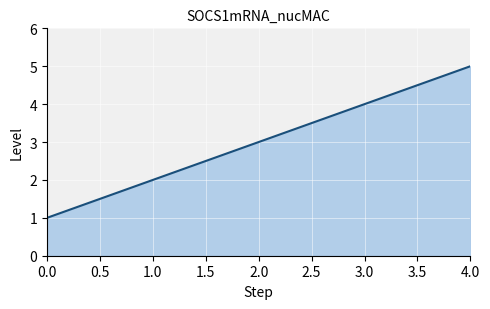

What is the greatest value displayed?

5